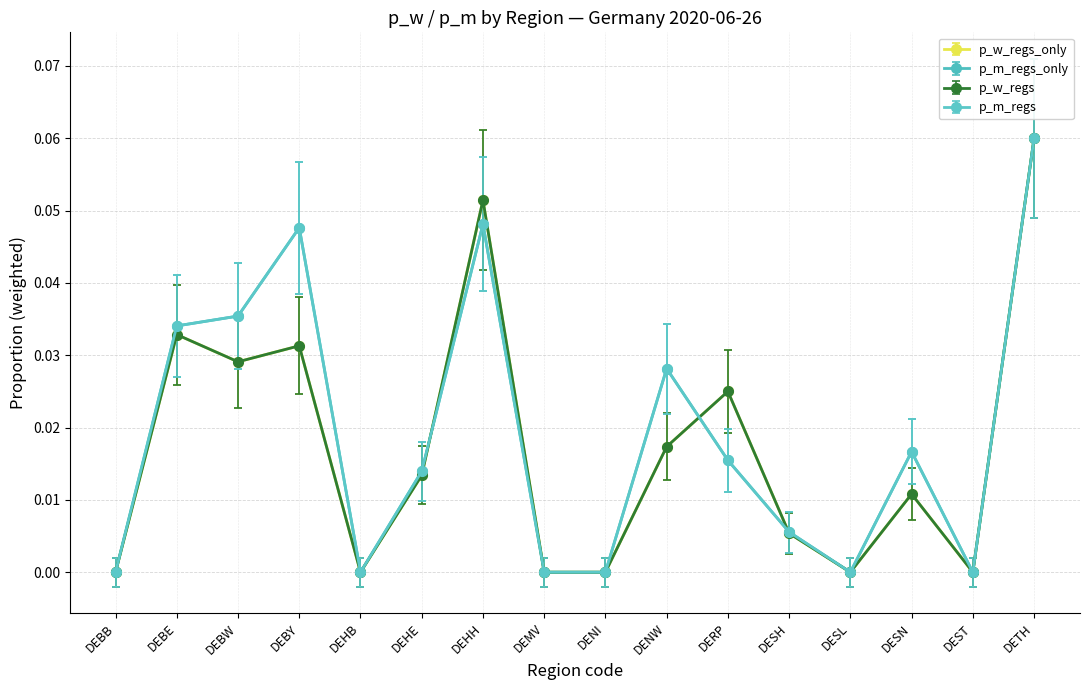

Does the chart display data point markers on the line(s)?

Yes